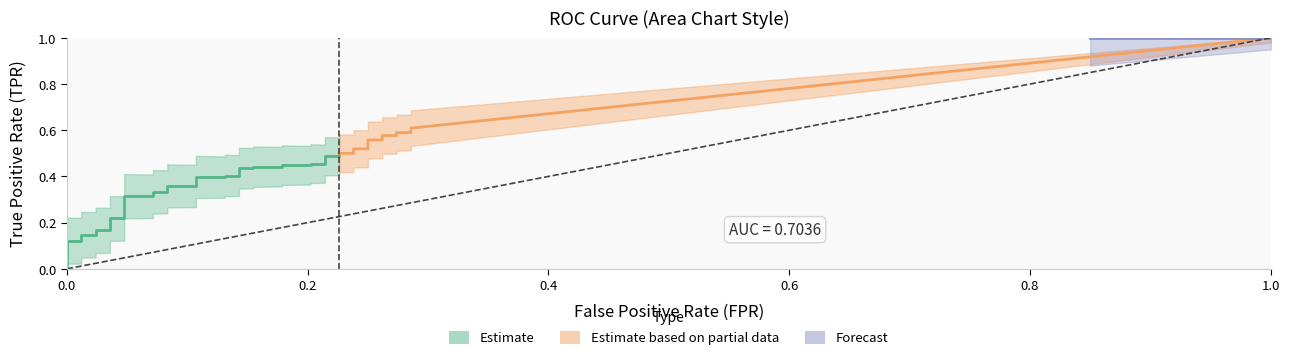

True or false: tpr and fpr intersect in this chart.

False